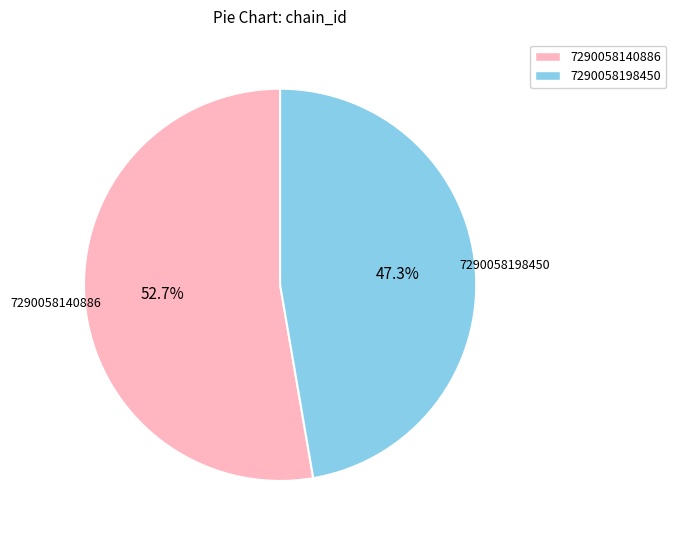

Rank the categories by value from lowest to highest.

7290058198450, 7290058140886